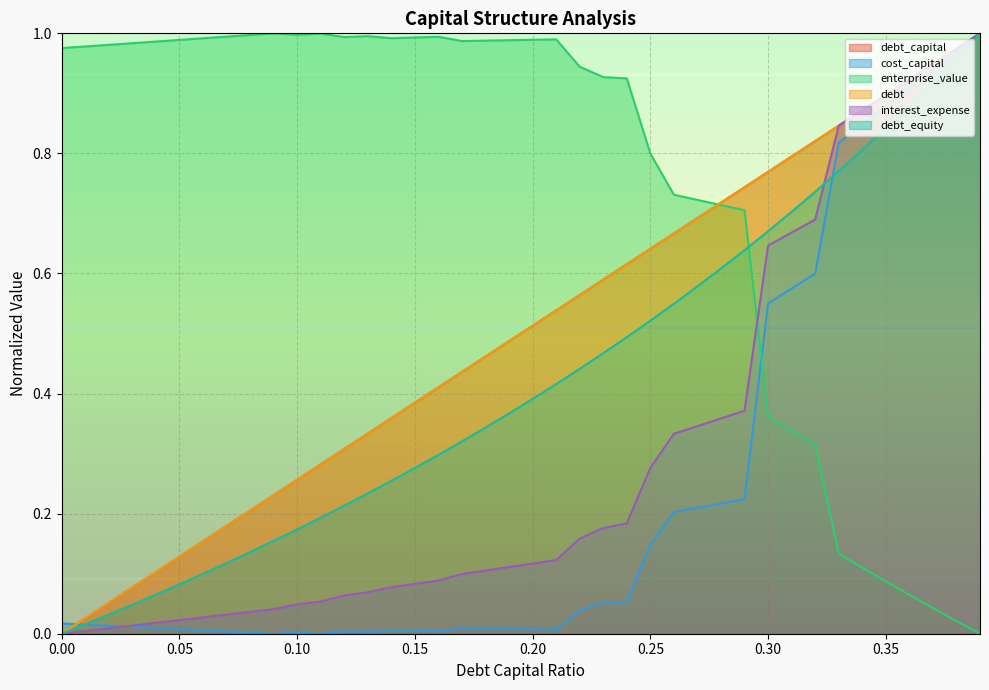

True or false: interest_expense has a value of 0.2 at 0.22.

True